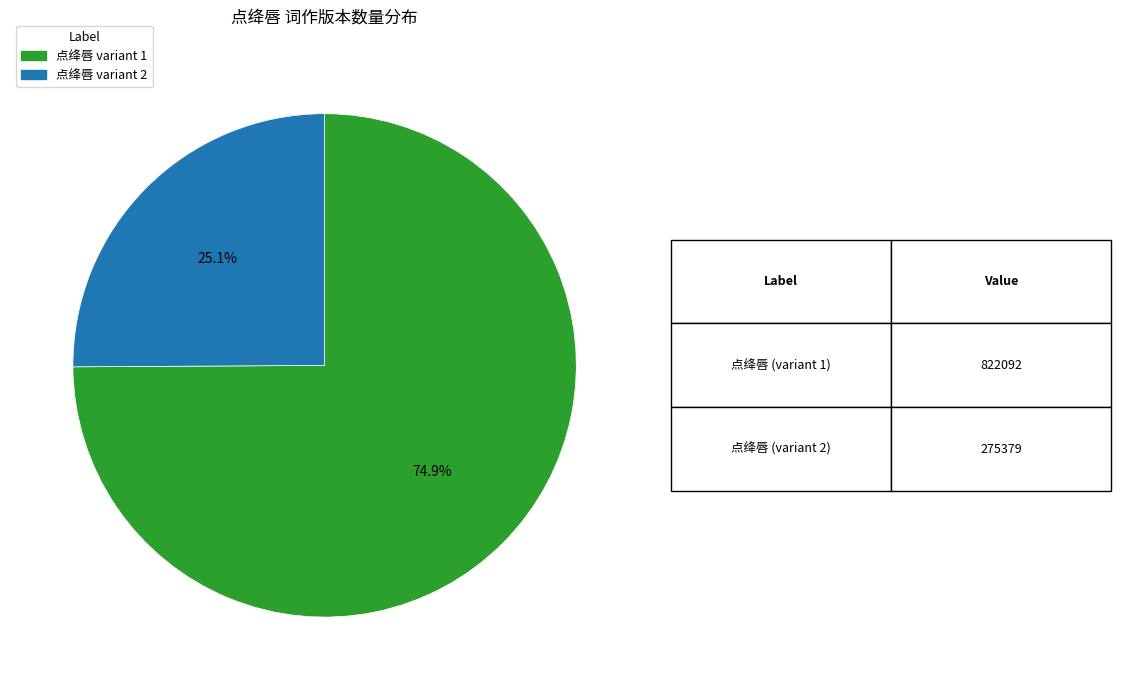

Count the number of slices in the pie.

2